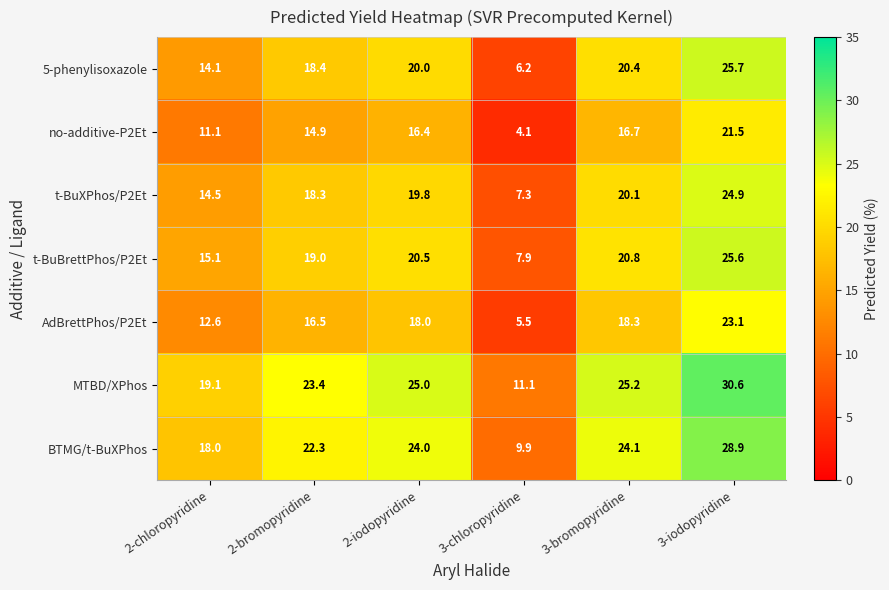

What is the spread (max minus min) of values at 3-chloropyridine?

7.0